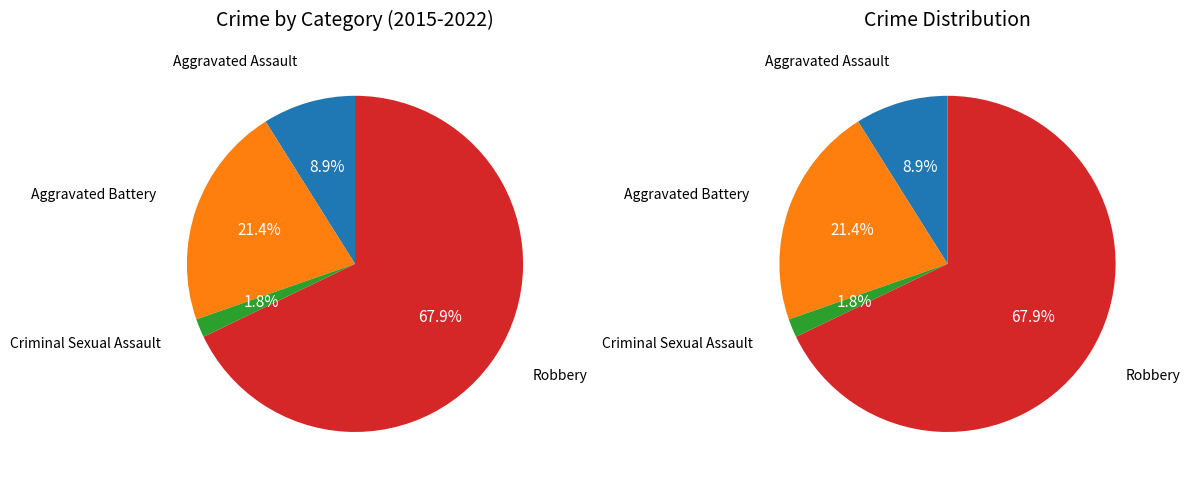

Which slice represents more than half of the pie?

Robbery